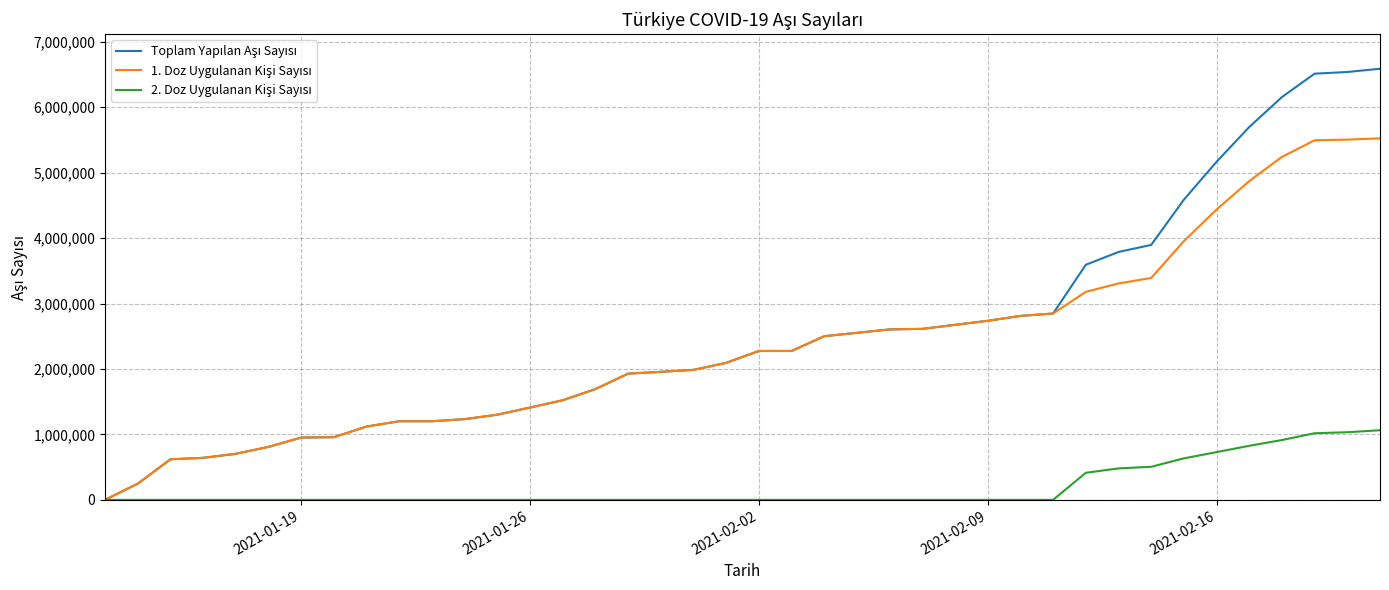

What is the sum of all Toplam Yapılan Aşı Sayısı values?

96757920